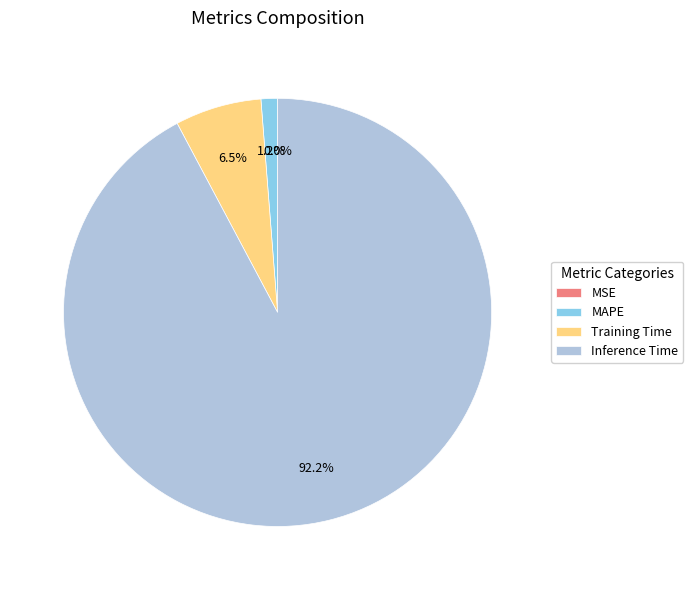

True or false: Inference Time accounts for 98% of the total.

False